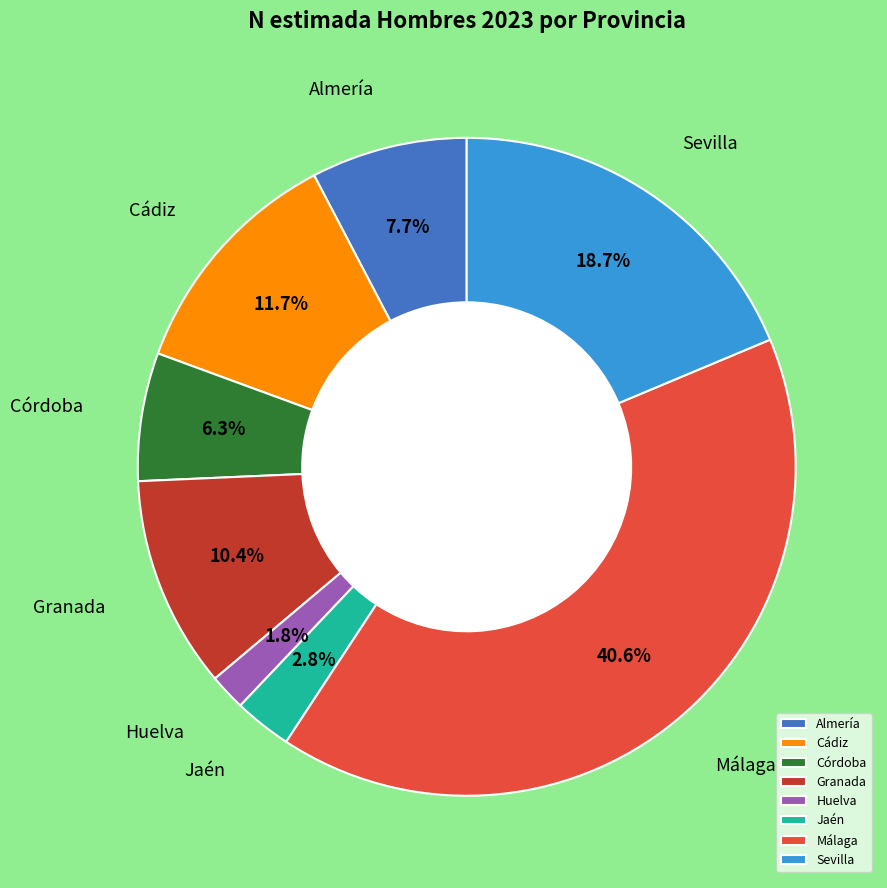

Rank the categories by value from lowest to highest.

Huelva, Jaén, Córdoba, Almería, Granada, Cádiz, Sevilla, Málaga